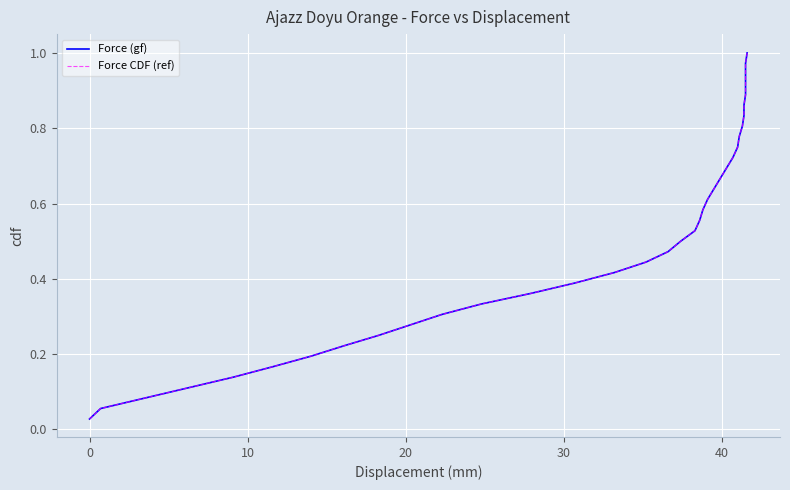

True or false: Force (gf) and Force CDF (ref) cross at least once.

False